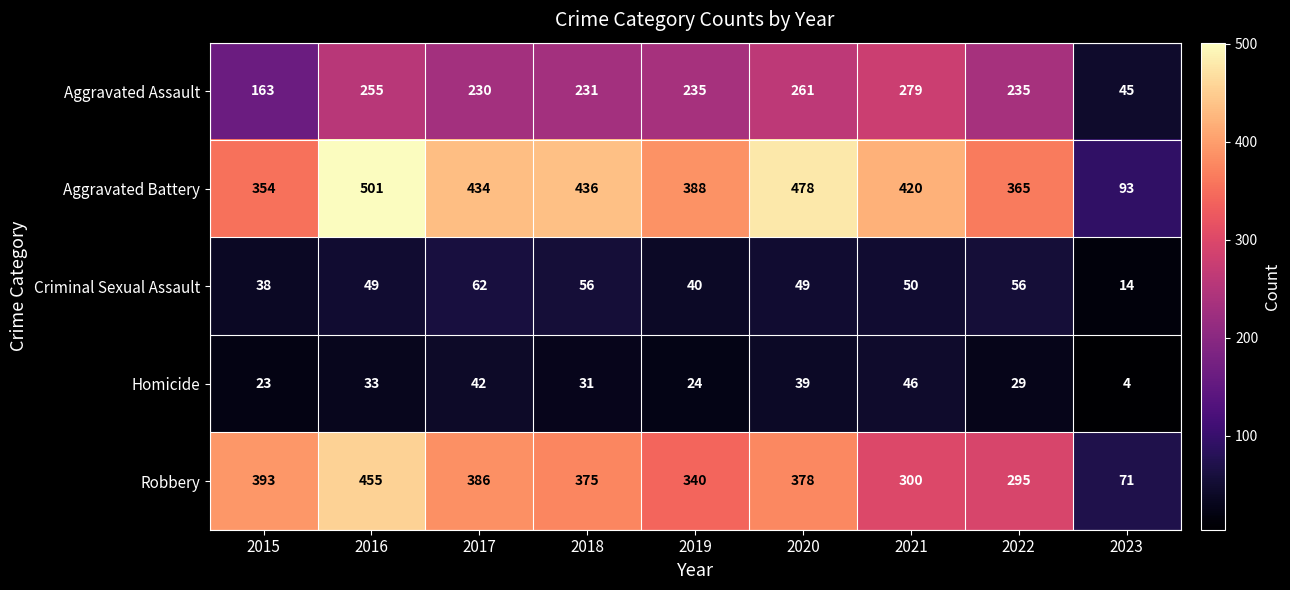

What is the sum of all Homicide values?

271